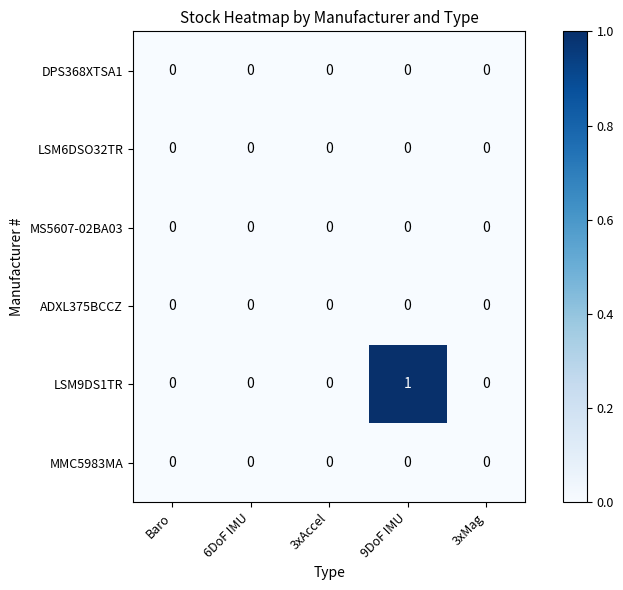

Is it true that ADXL375BCCZ equals 0 at 3xAccel?

True